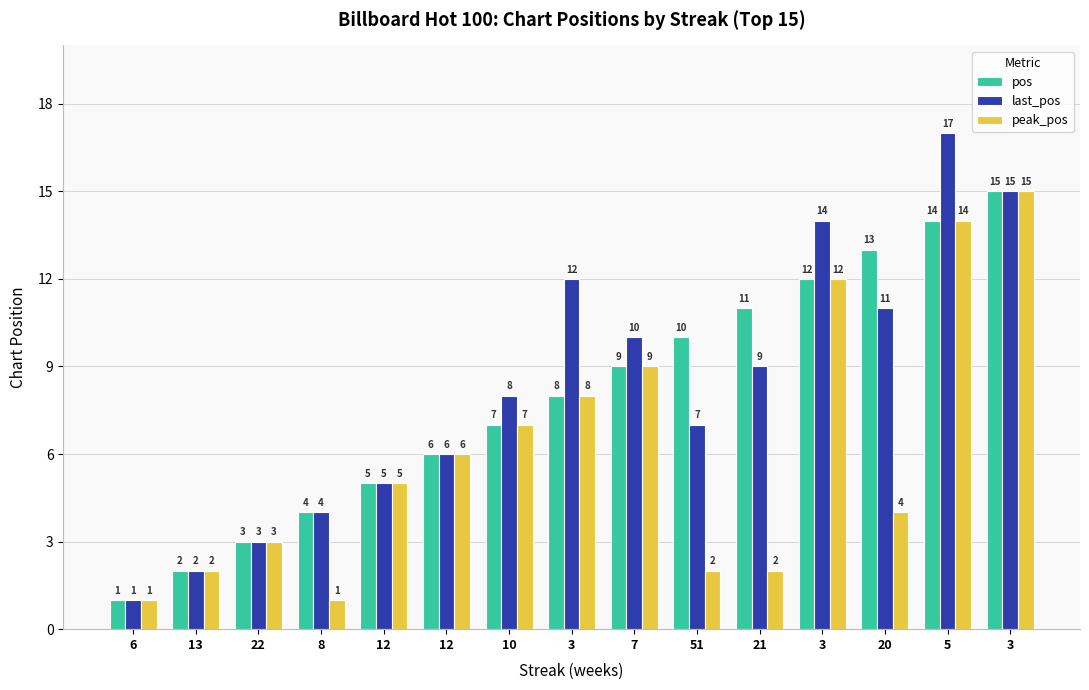

Rank the series at 22 from highest to lowest value.

pos, last_pos, peak_pos